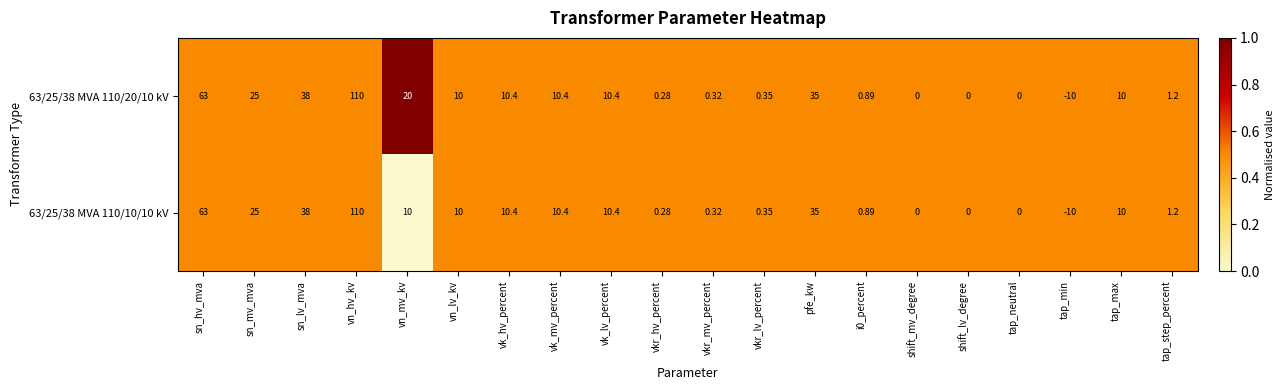

Rank the series by their average value, from highest to lowest.

63/25/38 MVA 110/20/10 kV, 63/25/38 MVA 110/10/10 kV